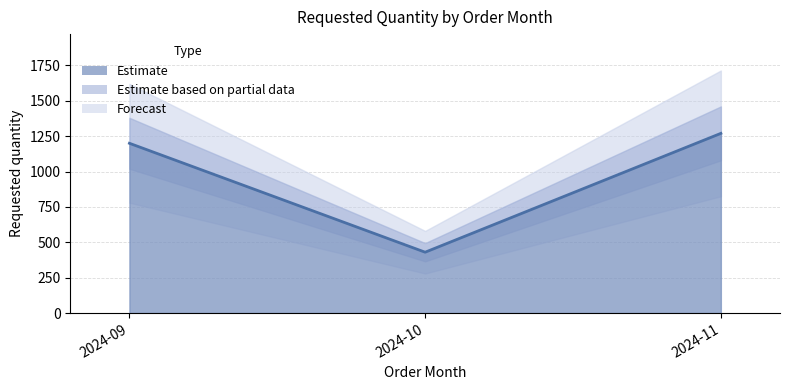

Between 2024-10 and 2024-11, which is larger?

2024-11